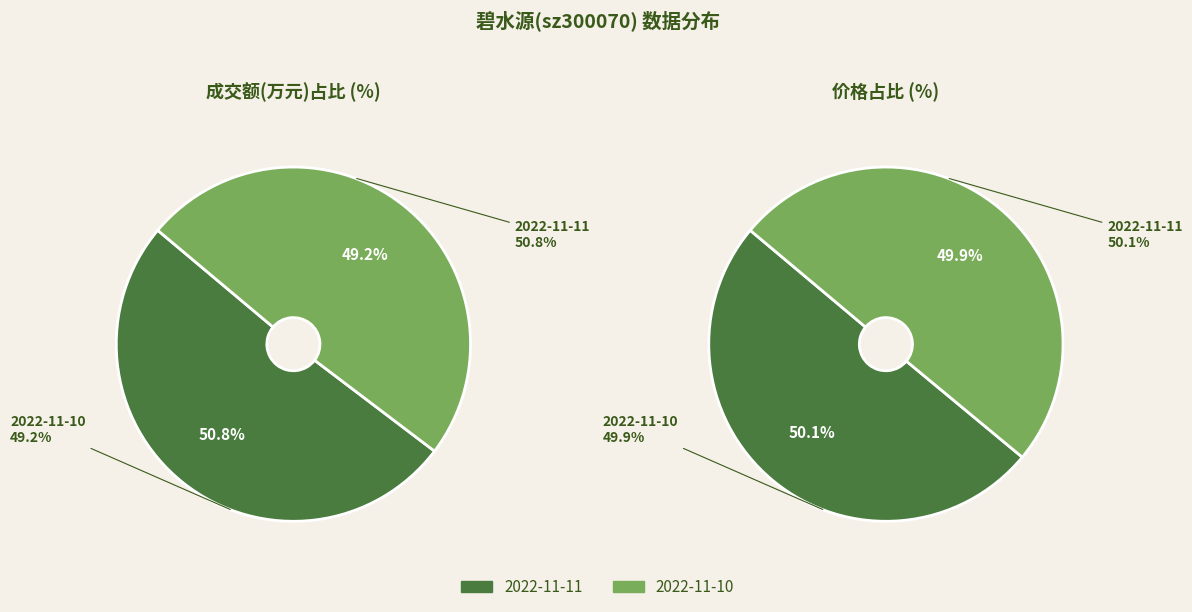

To the nearest percent, what is the difference between the 1 and 0 slice percentages?

2%